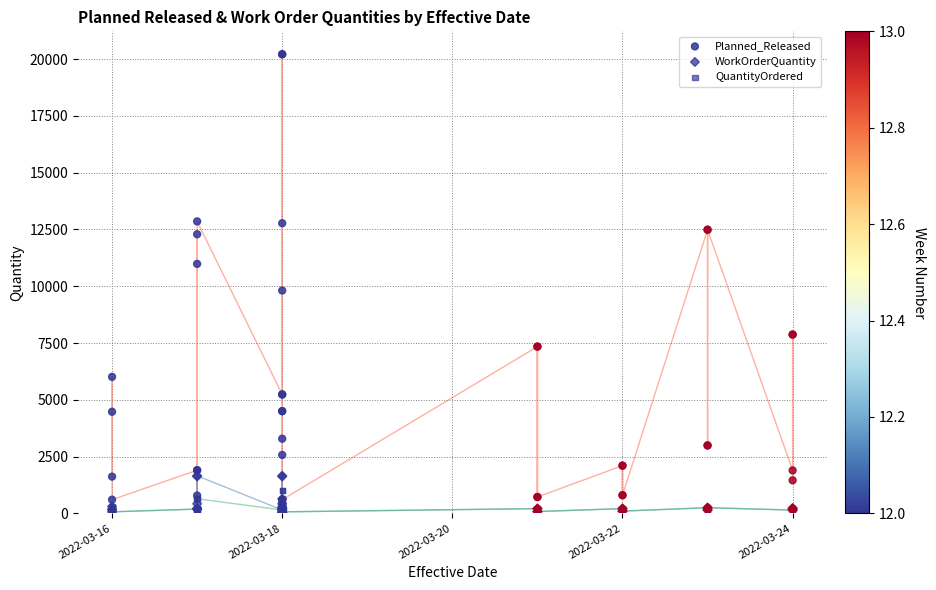

What are all the series names shown in the legend?

Planned_Released, WorkOrderQuantity, QuantityOrdered